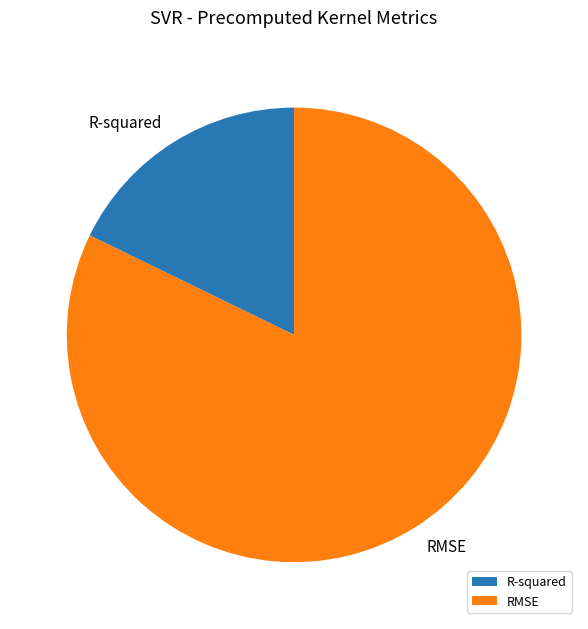

Which slice is the smallest?

R-squared